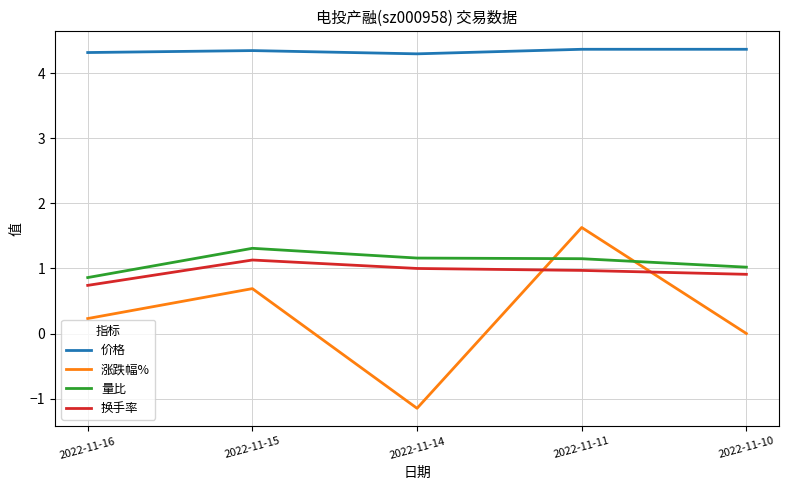

Where does the 量比 series first go above 1?

2022-11-15